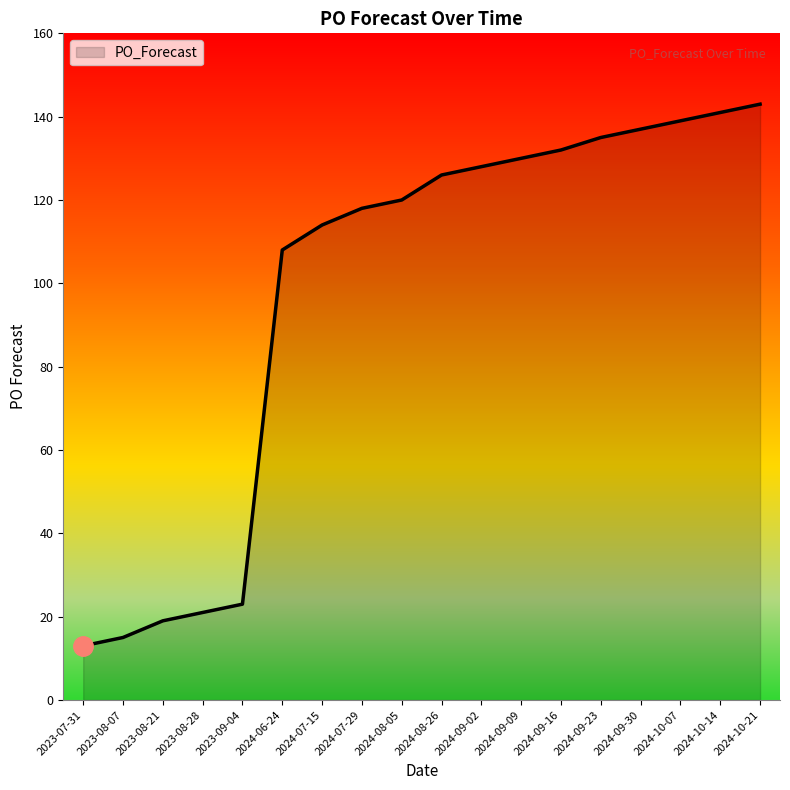

The value at 2024-09-09 is 68. True or false?

False